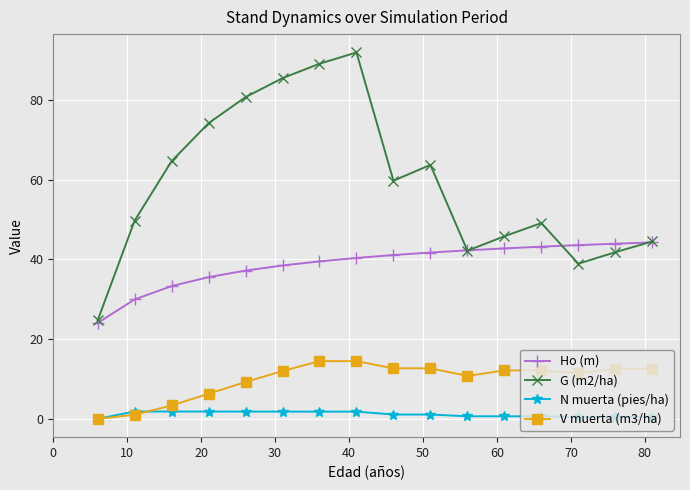

Rank the series by their maximum value, from lowest to highest.

N muerta (pies/ha), V muerta (m3/ha), Ho (m), G (m2/ha)